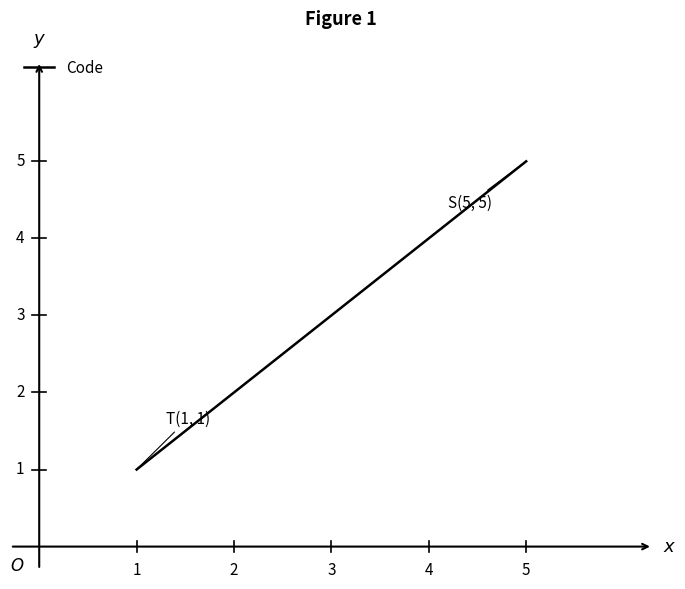

What is the greatest value displayed?

5